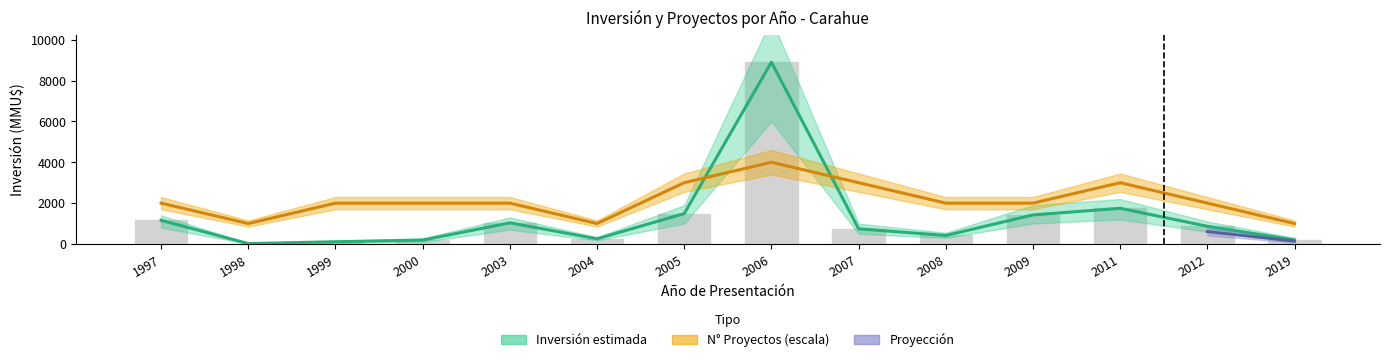

What is the smallest value displayed?

20